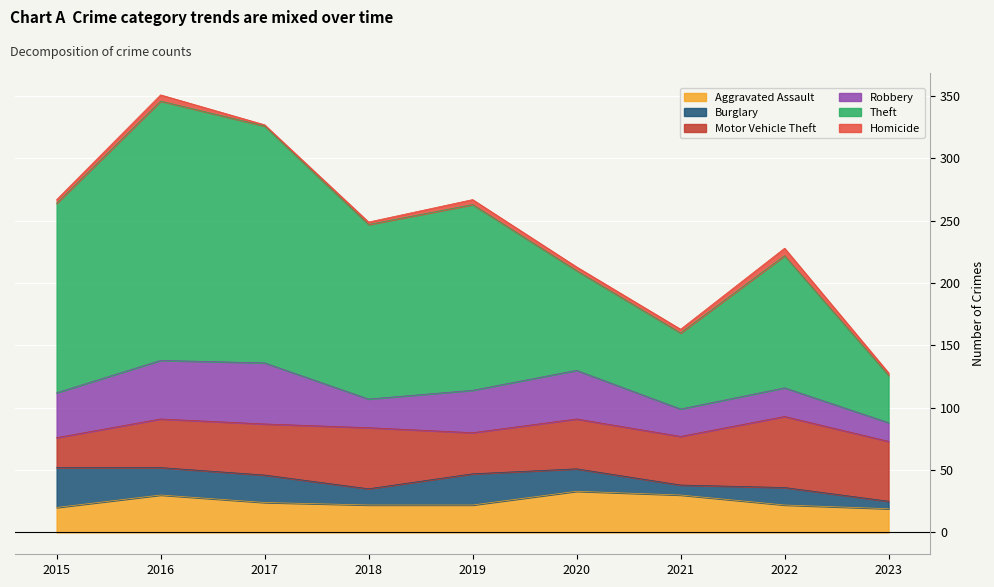

List the labels in order of Aggravated Assault value, largest first.

2020, 2016, 2021, 2017, 2018, 2019, 2022, 2015, 2023